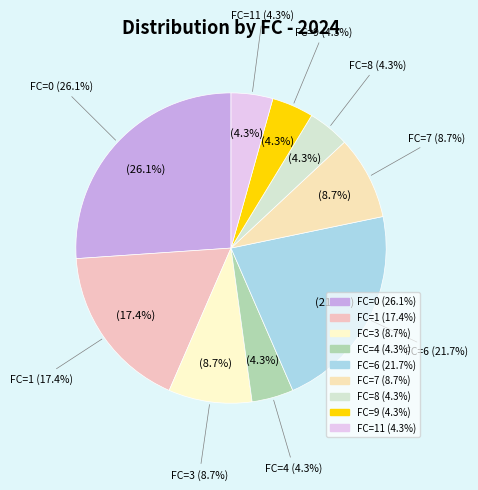

How many slices are in this pie chart?

9